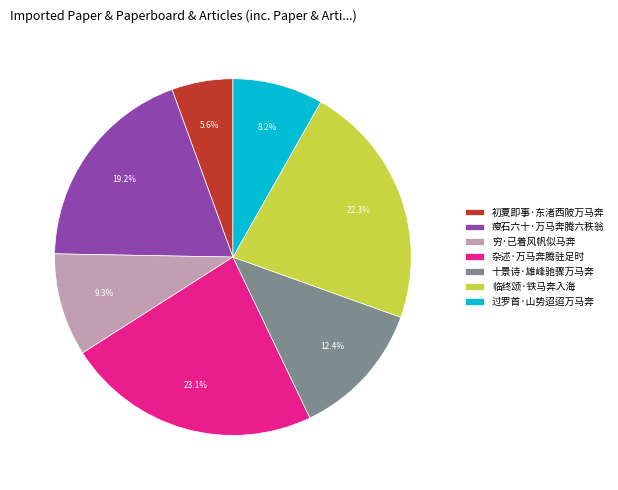

Count the number of slices in the pie.

7